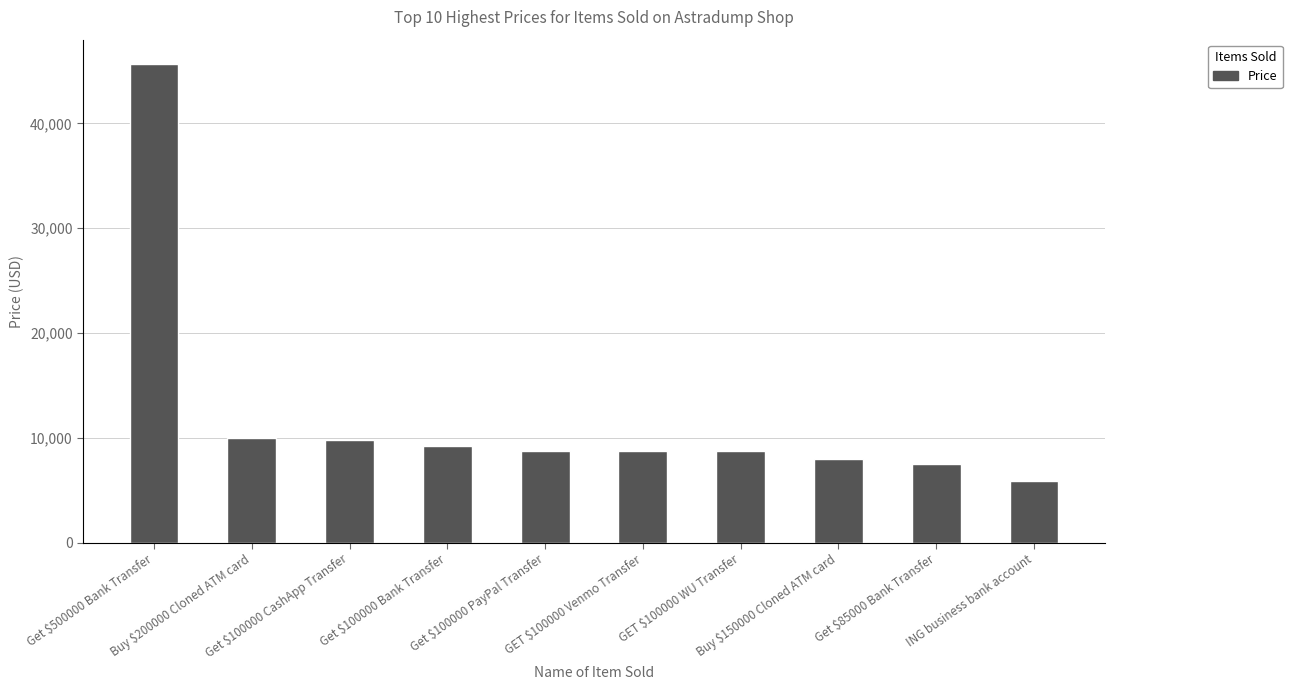

Are the bars grouped side by side (vs. stacked)?

No